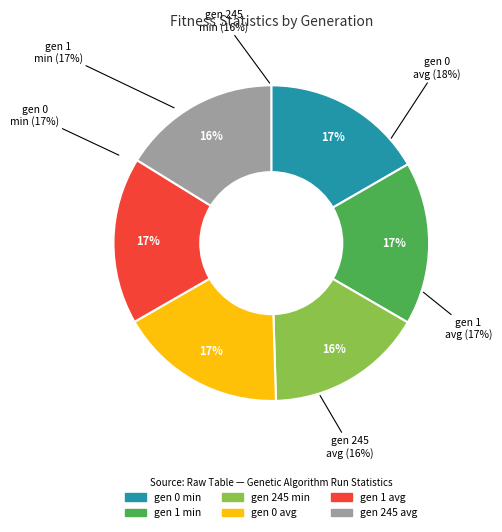

True or false: gen 245 min accounts for 16% of the total.

True